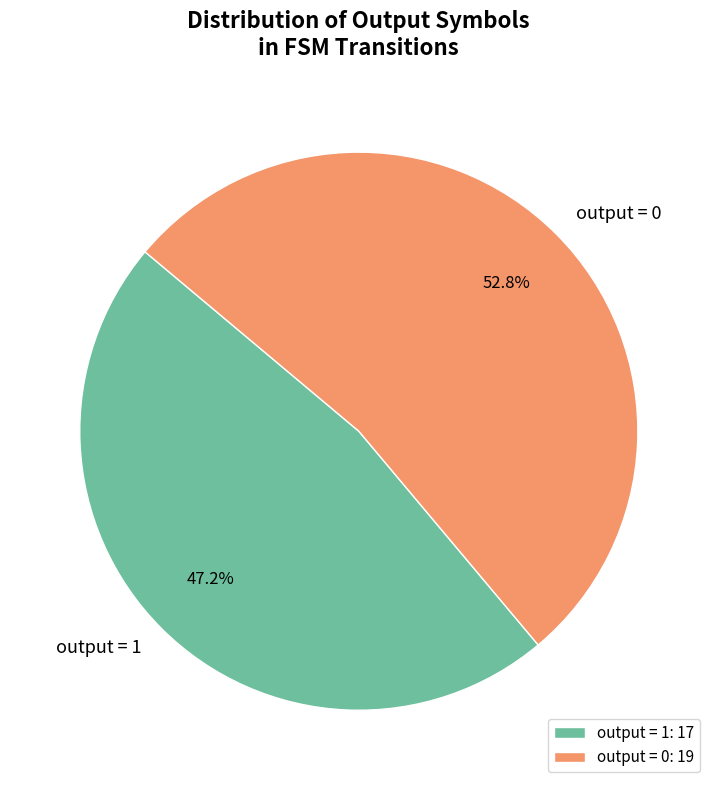

Do output = 1 and output = 0 together represent more than half of the pie?

Yes